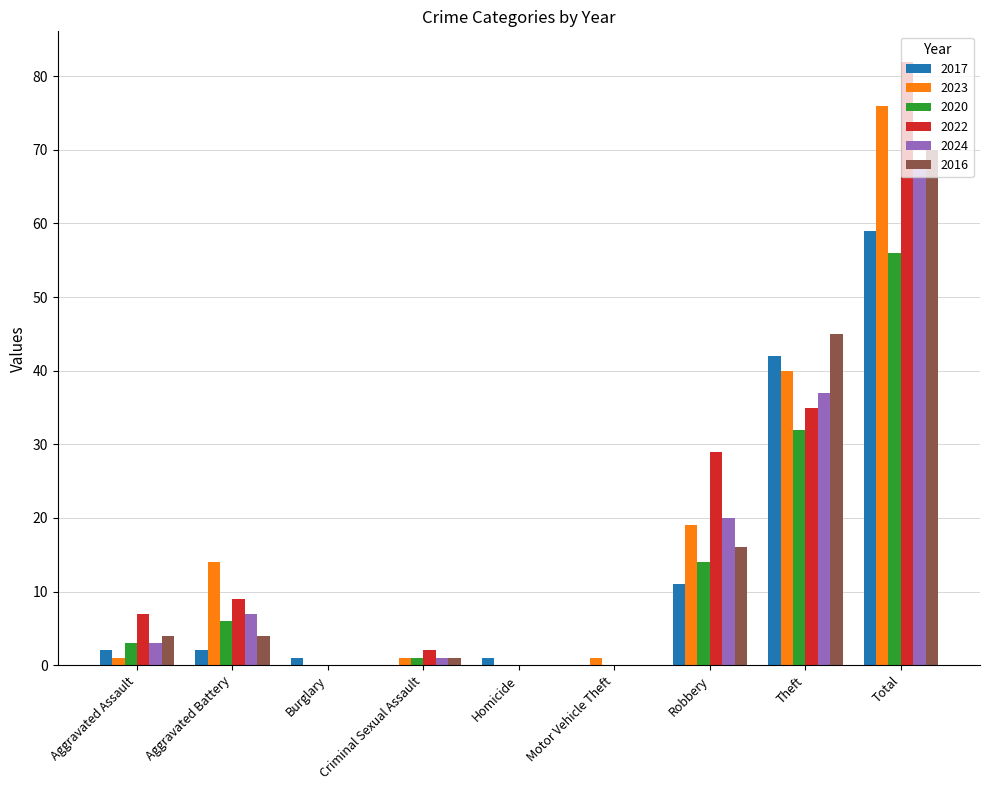

What is the spread (max minus min) of values at Burglary?

1